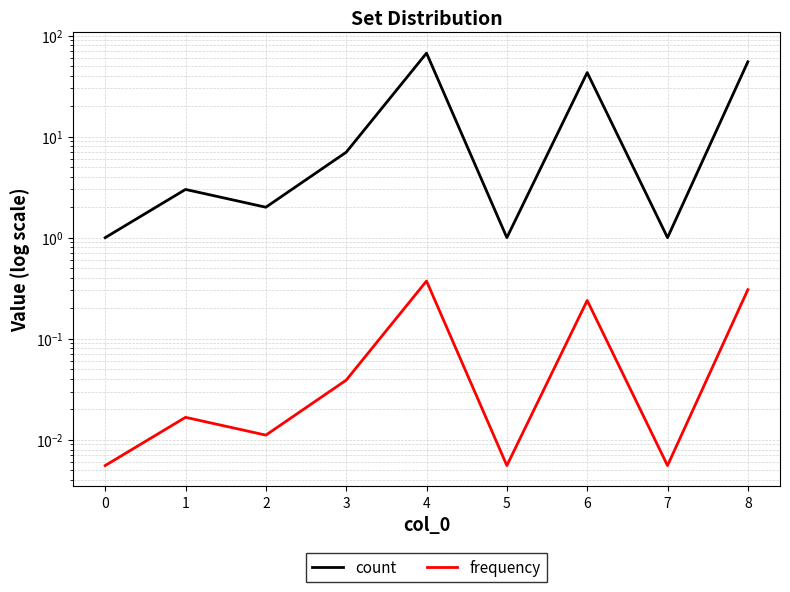

At how many categories does at least one series exceed 61?

1